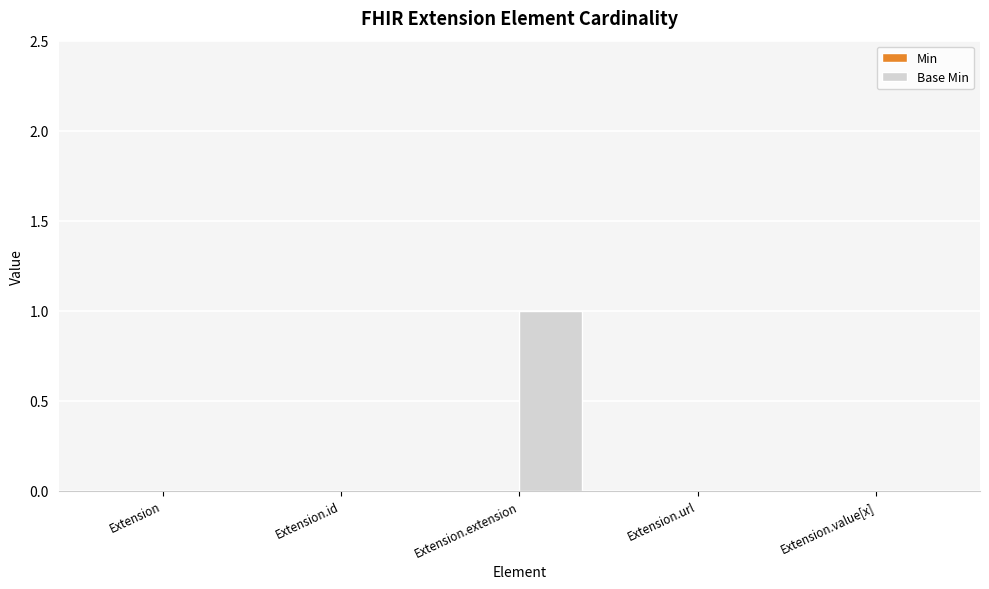

The chart shows a value of 0 at Extension. True or false?

True